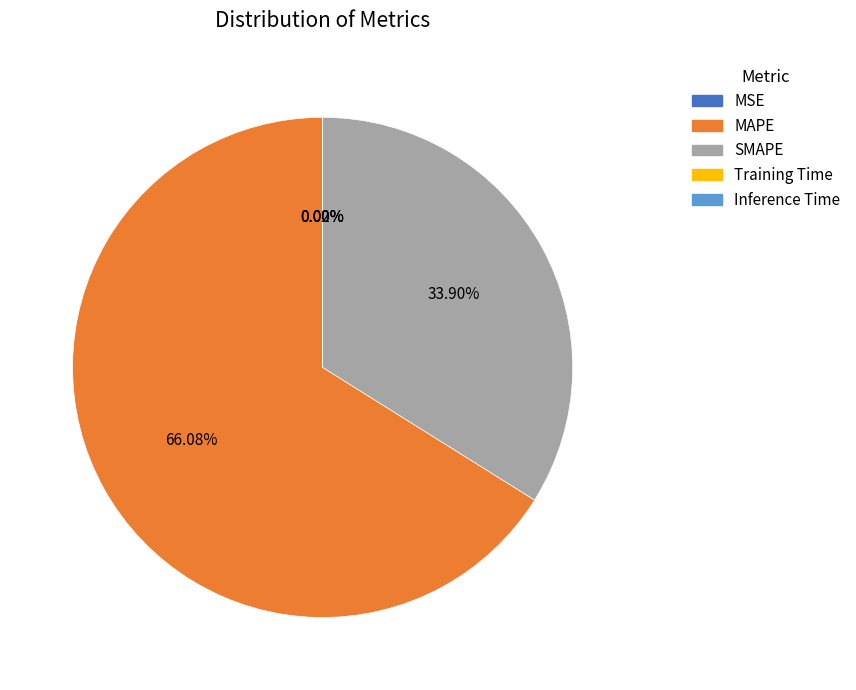

To the nearest percent, what is the average slice percentage?

20%